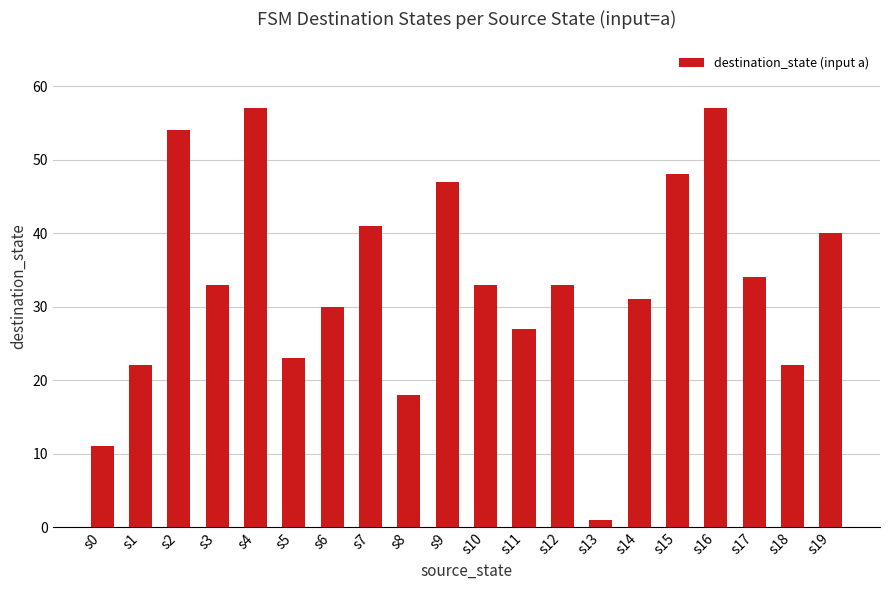

What is the sum of the values at s12 and s7?

74